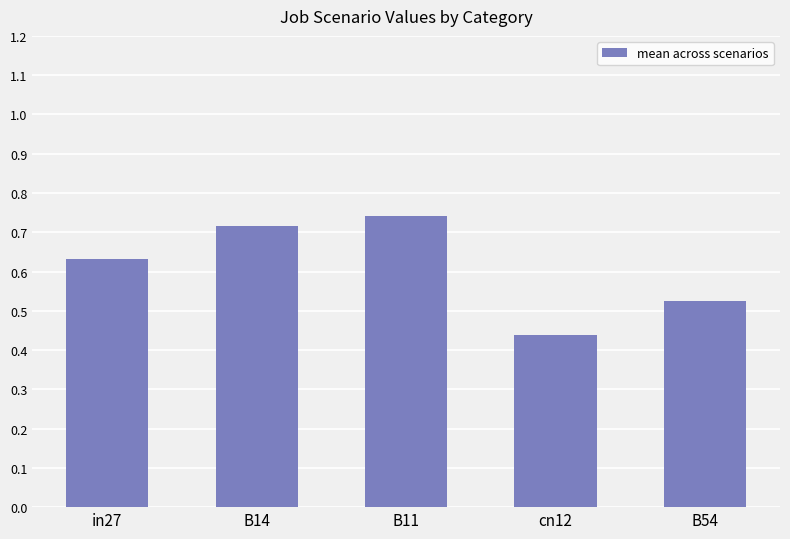

Count the number of data series in this chart.

1